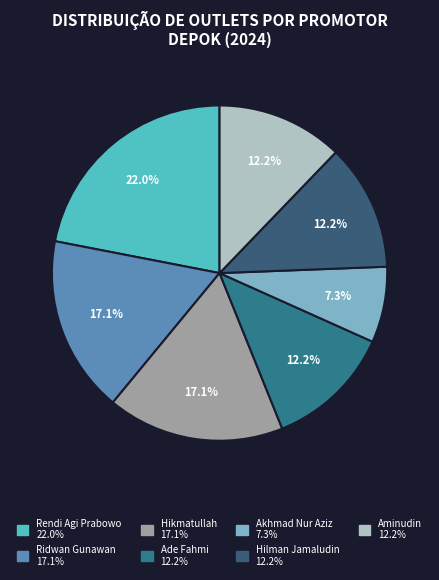

Rank the categories by value from highest to lowest.

Rendi Agi Prabowo, Ridwan Gunawan, Hikmatullah, Ade Fahmi, Hilman Jamaludin, Aminudin, Akhmad Nur Aziz